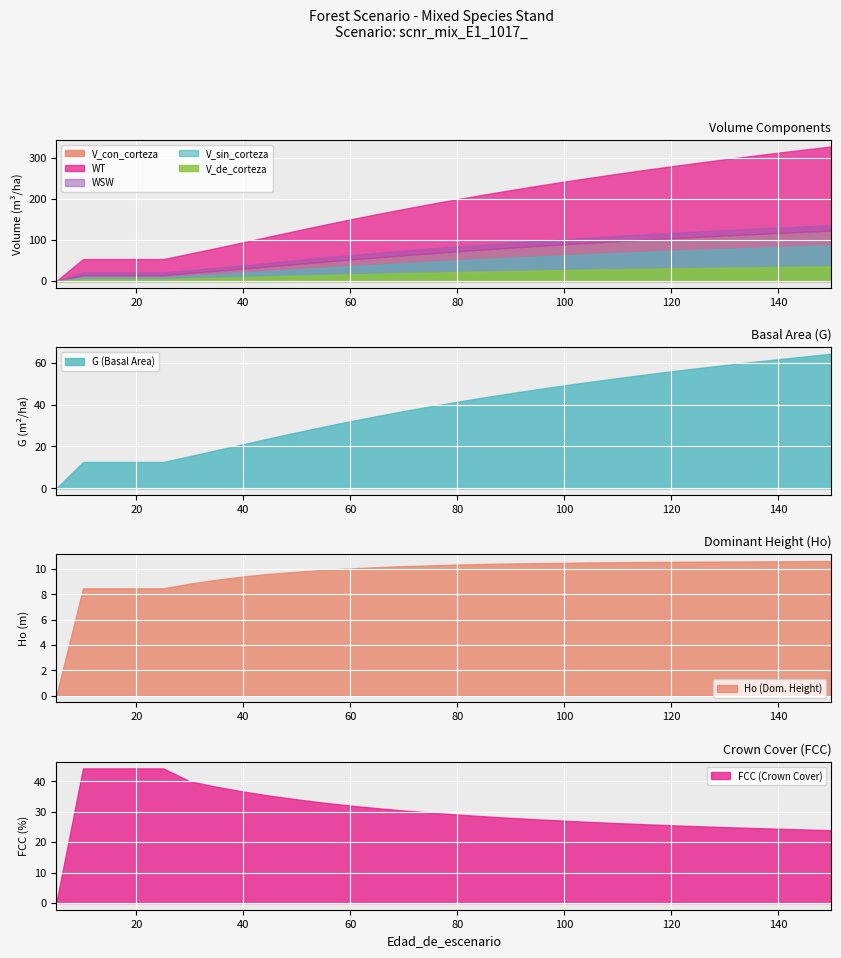

True or false: WT and V_sin_corteza intersect in this chart.

False